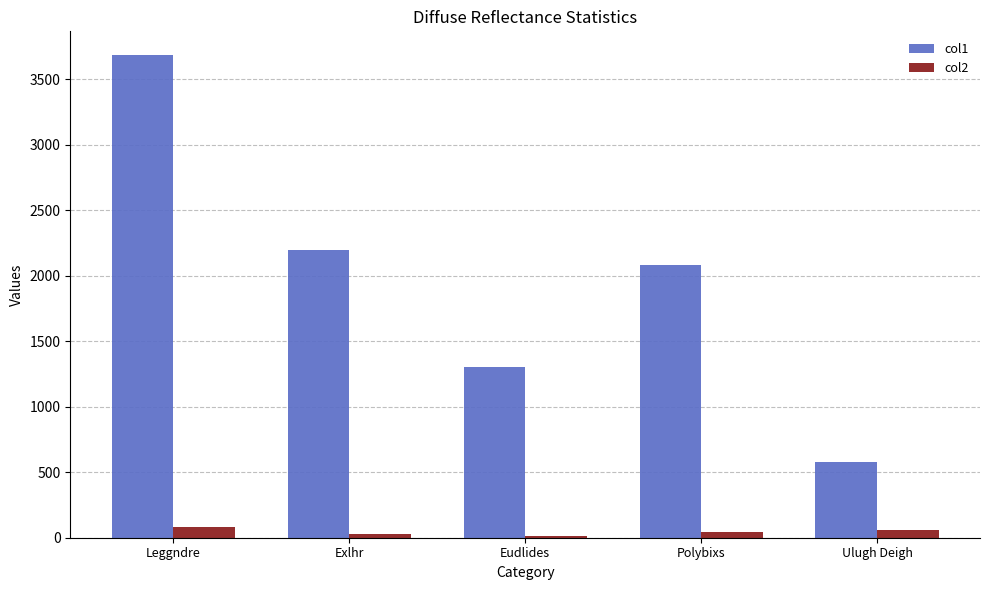

Read the col2 value at Ulugh Deigh.

57.4